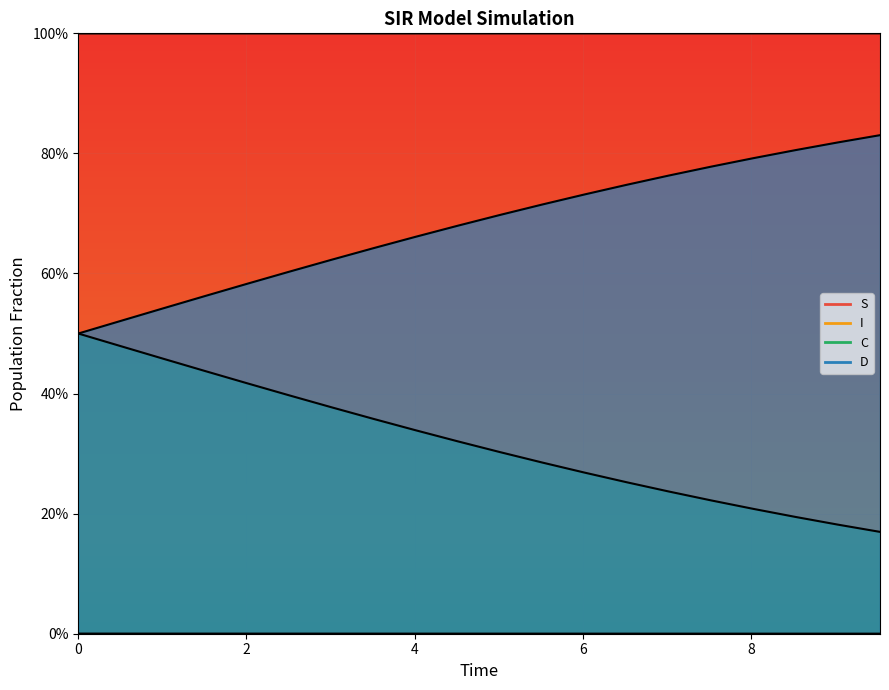

True or false: S and I intersect in this chart.

False